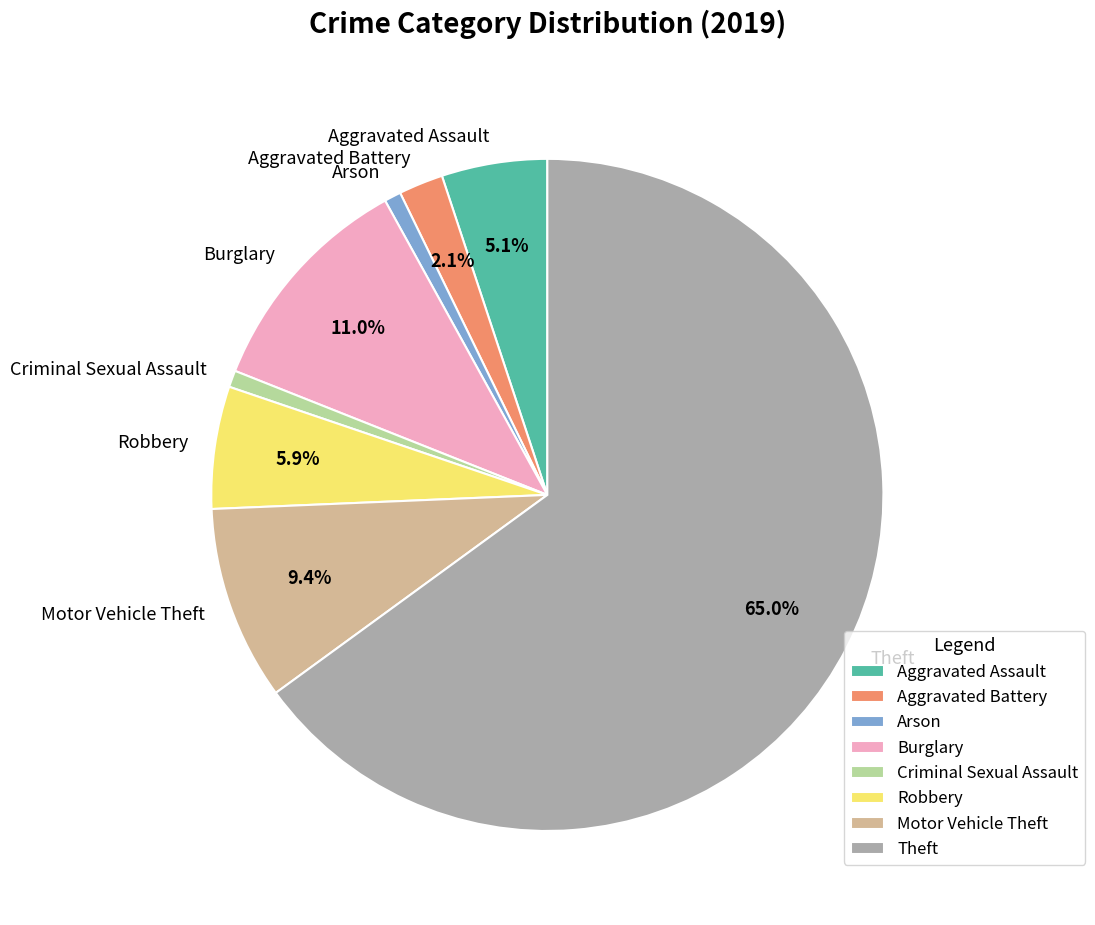

The Burglary slice represents 11% of the pie. True or false?

True